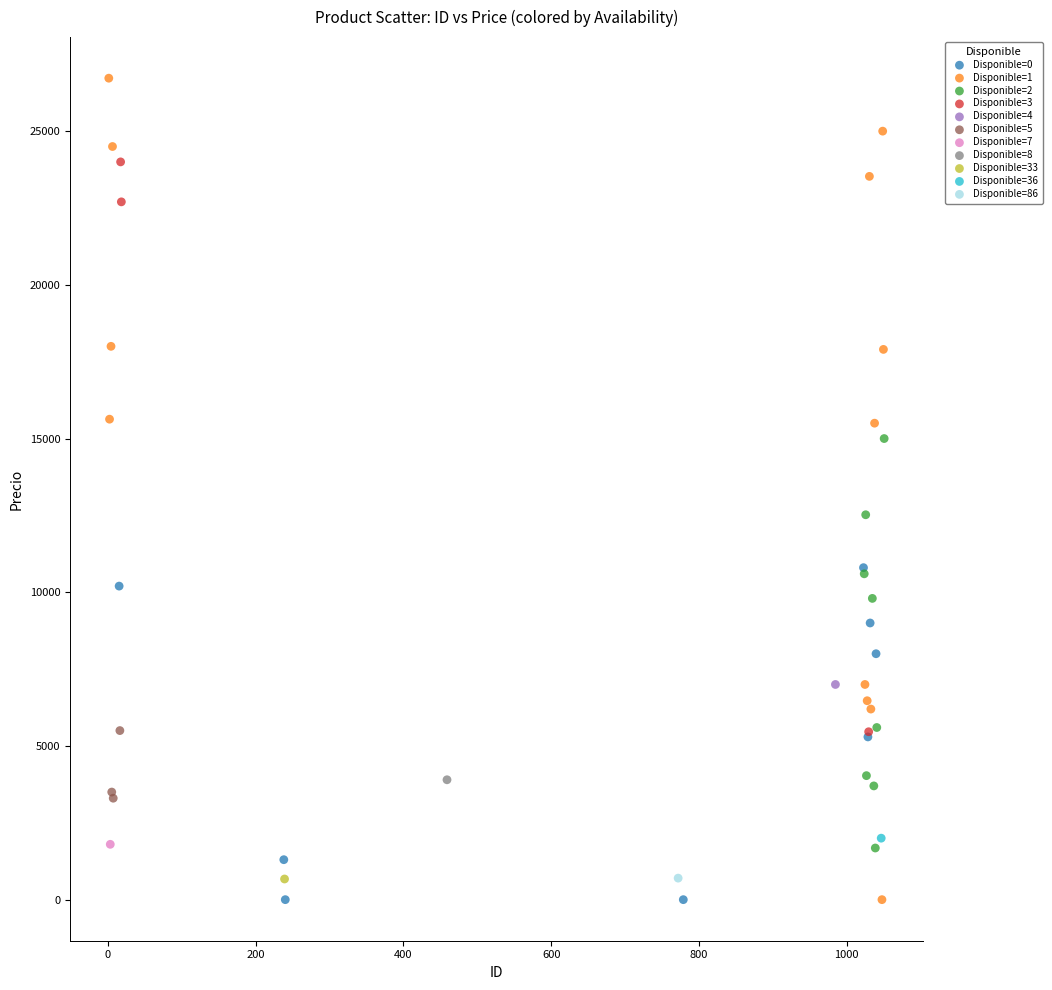

What are all the series names shown in the legend?

Disponible=0, Disponible=1, Disponible=2, Disponible=3, Disponible=4, Disponible=5, Disponible=7, Disponible=8, Disponible=33, Disponible=36, Disponible=86